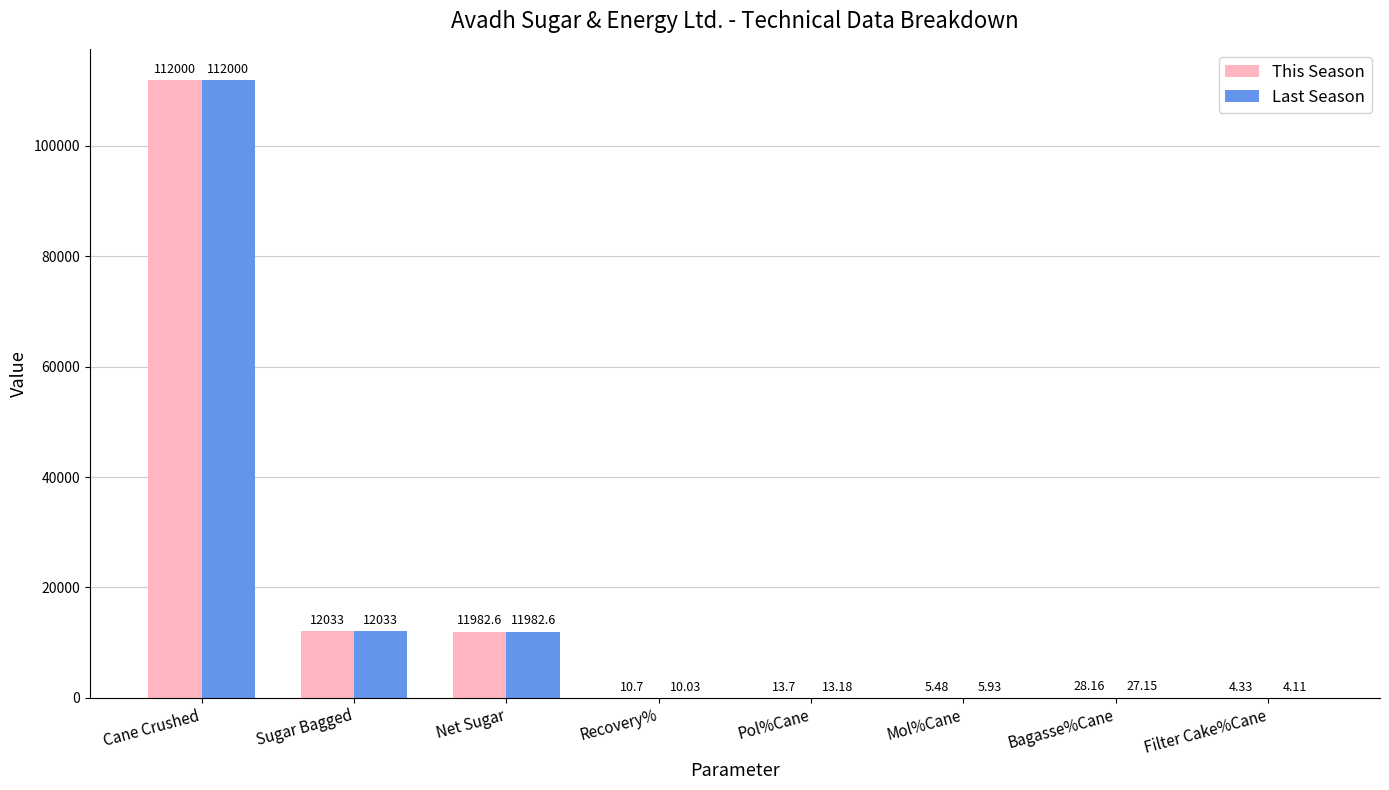

What is the sum of the Last Season values at Pol%Cane and Sugar Bagged?

12046.2